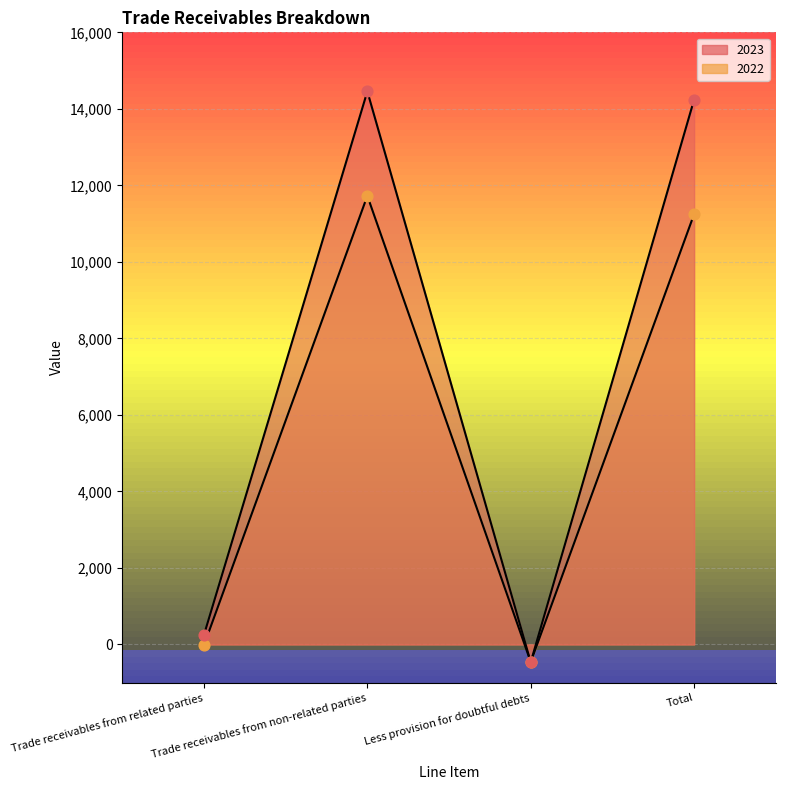

Which series contains the highest Y value?

2023